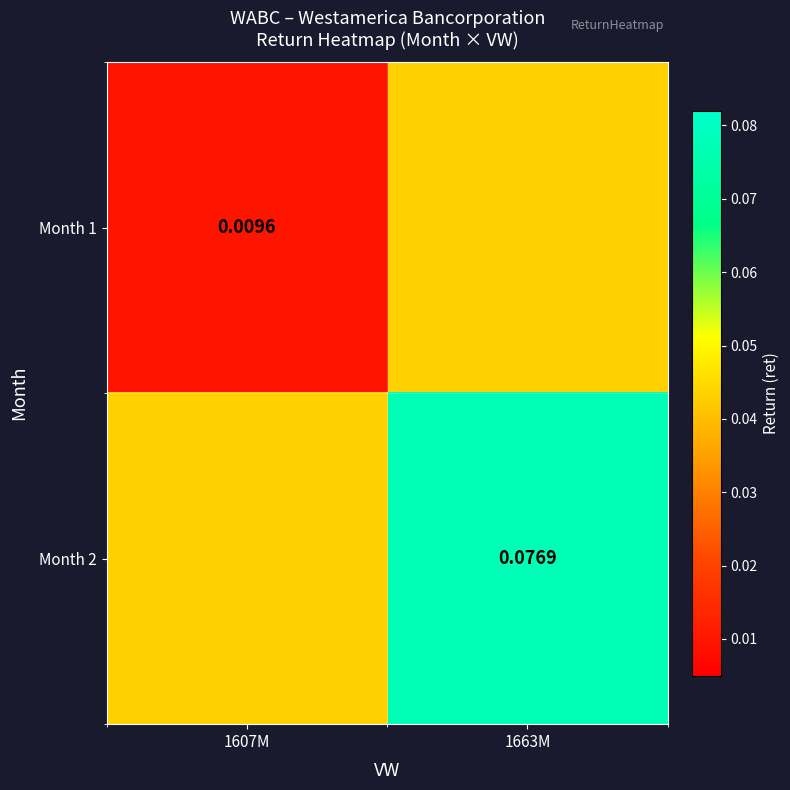

At which category is the sum across all series the highest?

1663M